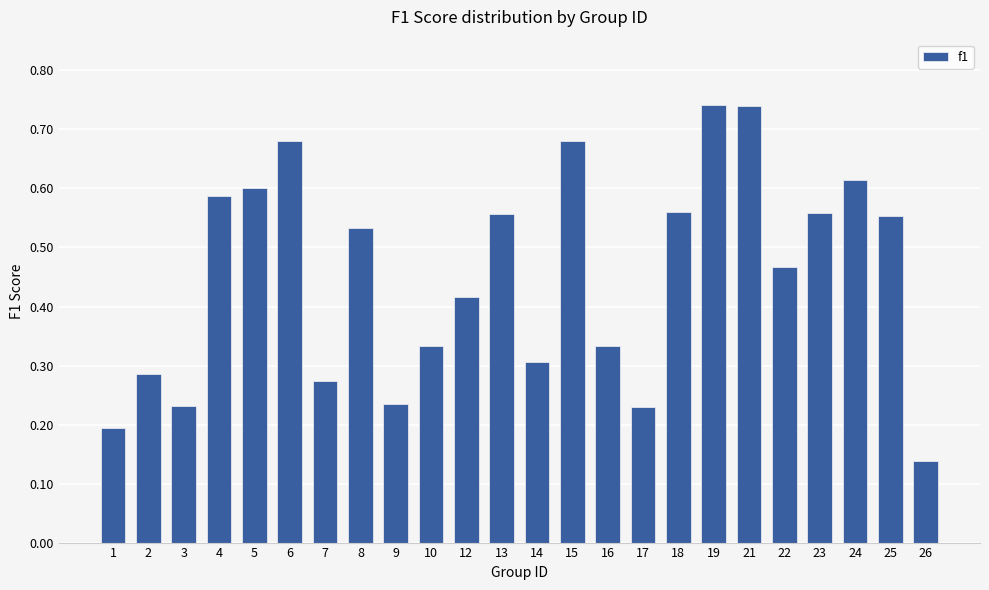

Which has a higher value, 10 or 24?

24